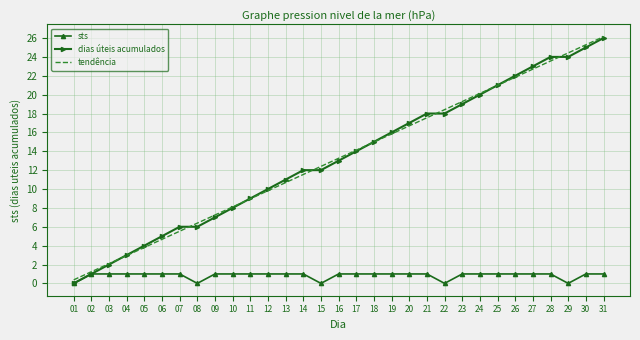

True or false: sts has a value of 1.0 at 23.

True